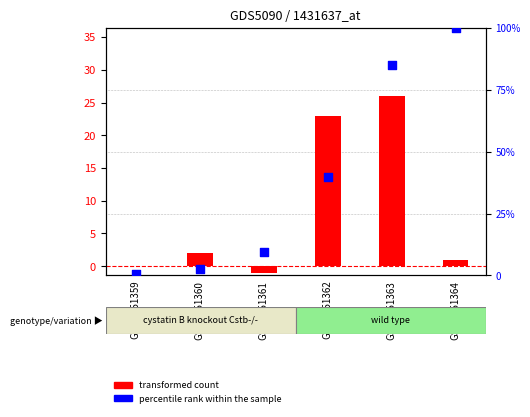

Is the value of percentile rank within the sample at GSM1151360 greater than the value of transformed count at GSM1151364?

Yes